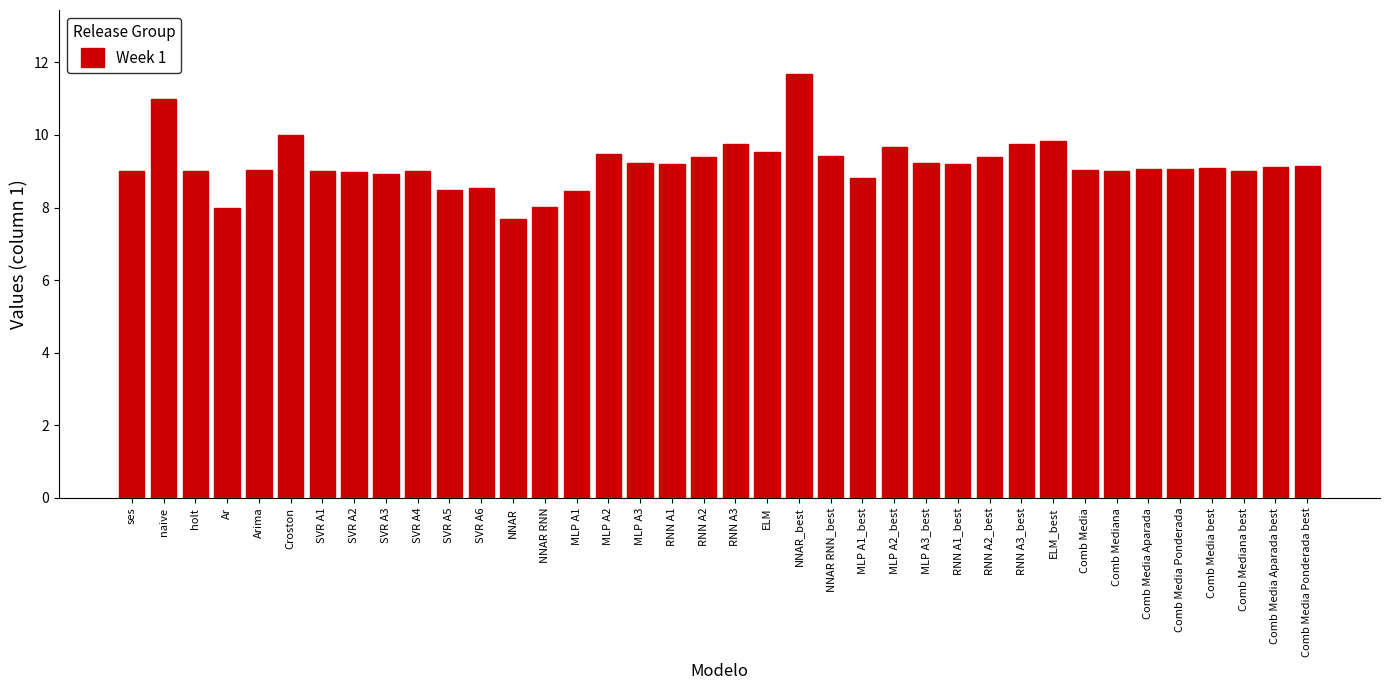

What is the average value?

9.2